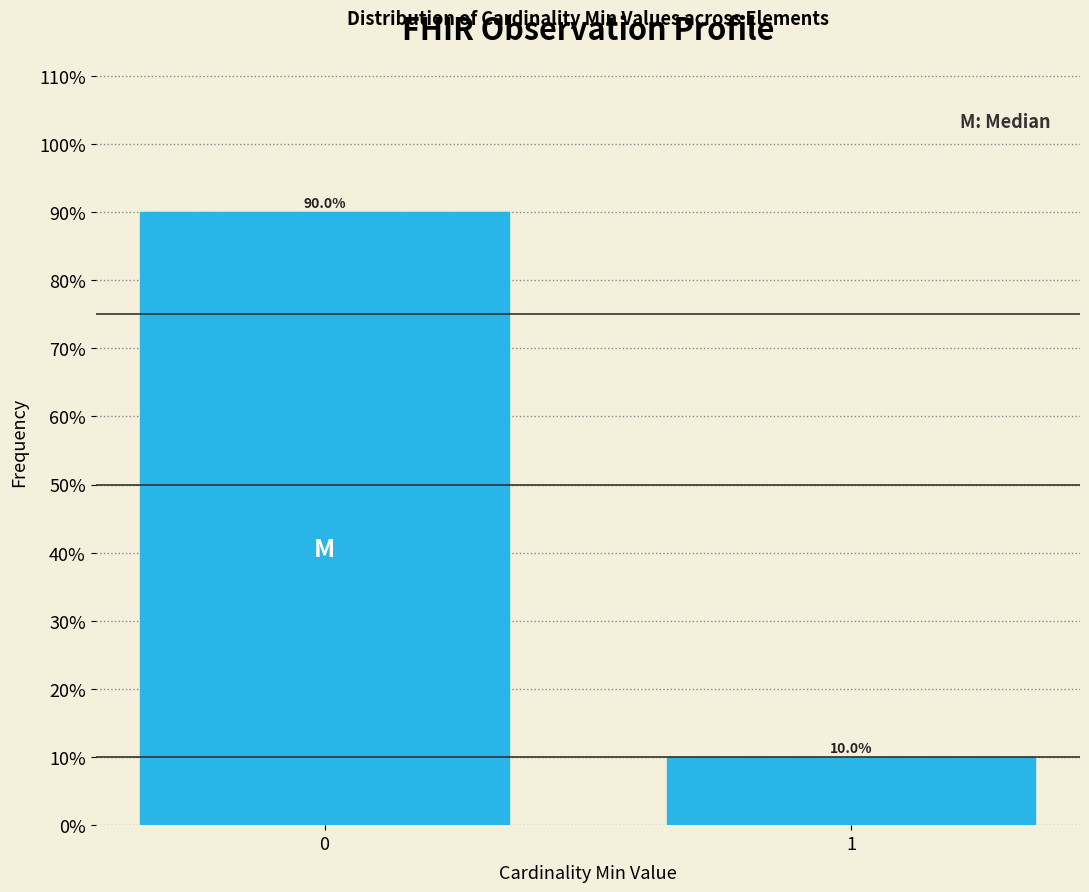

Reading right to left, extract all data points from this chart.

10	90